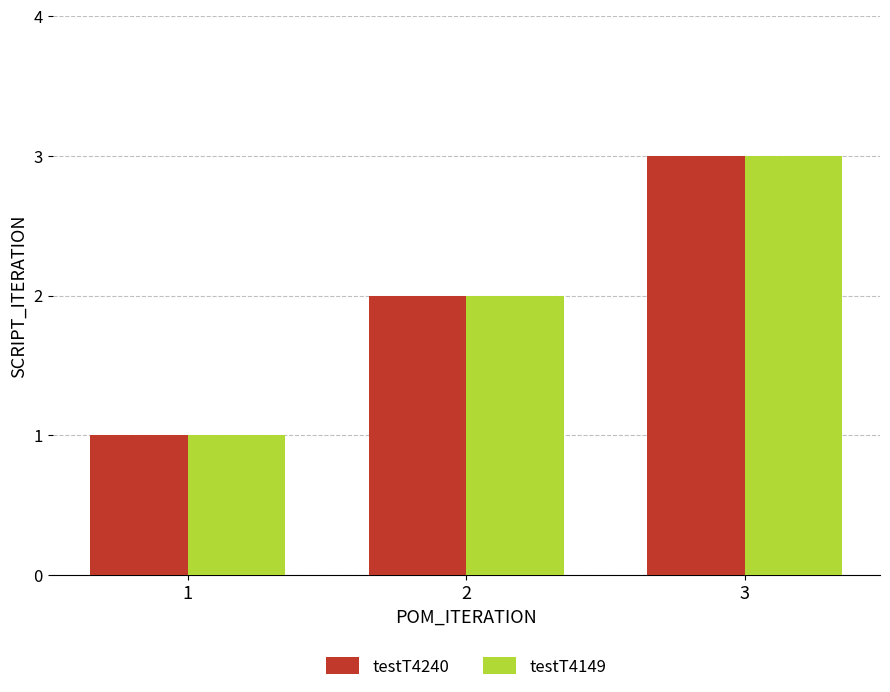

Reading left to right, extract all data points from this chart.

testT4240: 1	2	3
testT4149: 1	2	3